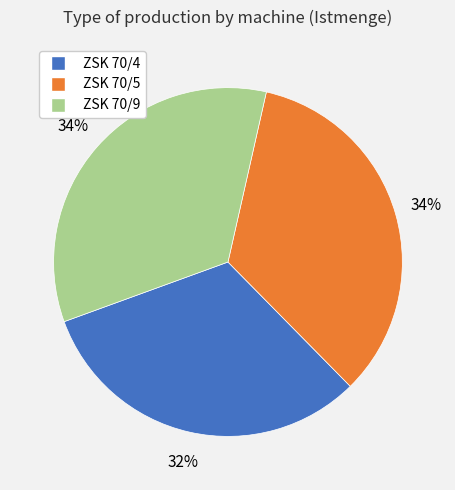

How many slices are in this pie chart?

3